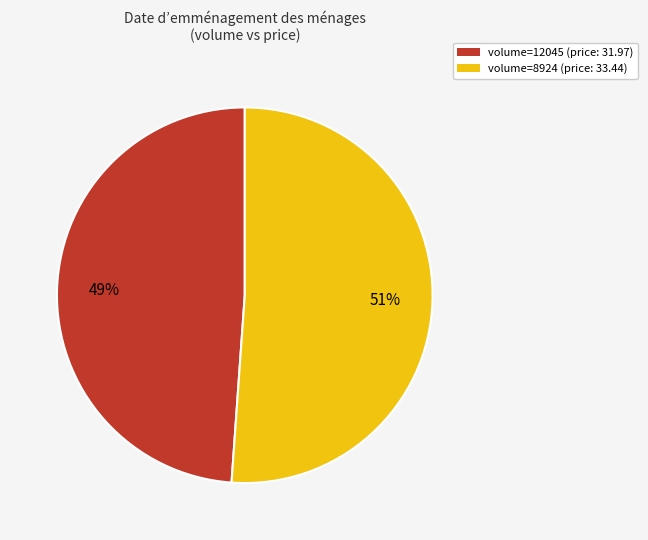

To the nearest percent, what is the average slice percentage?

50%